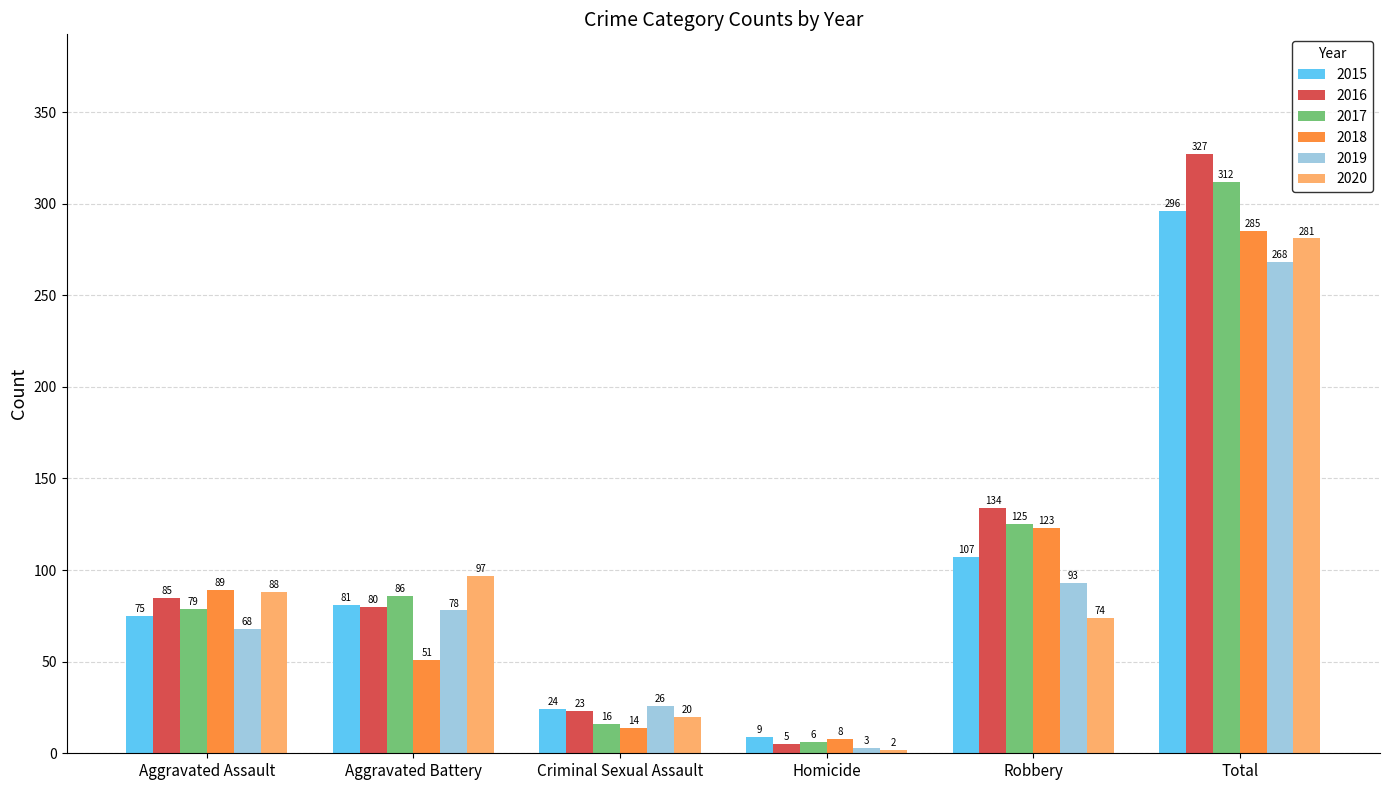

The value of 2015 at Total is 296. True or false?

True